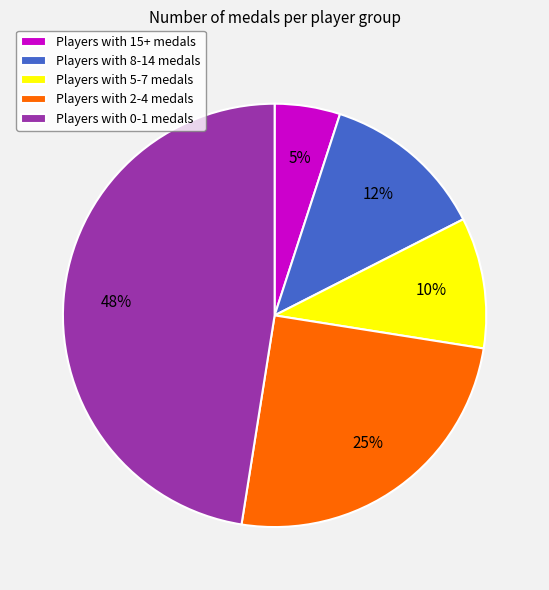

The Players with 15+ medals slice represents 18% of the pie. True or false?

False